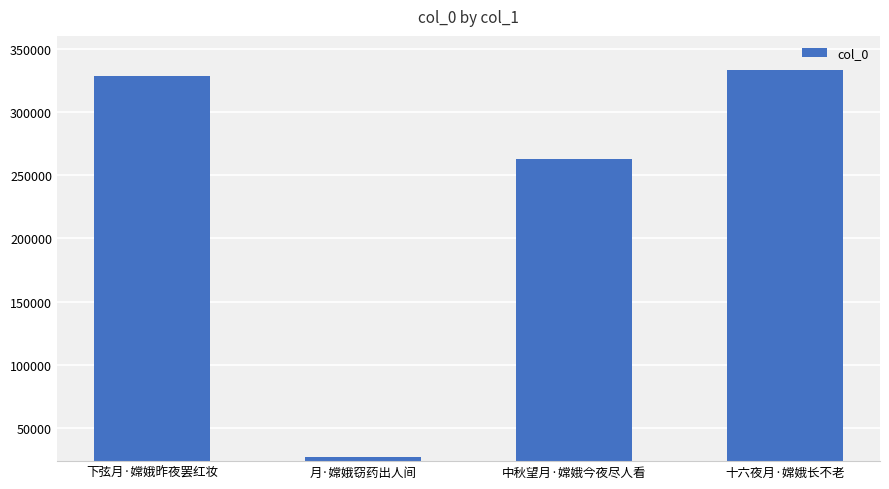

Is it true that the value at 十六夜月·嫦娥长不老 is 333439?

True